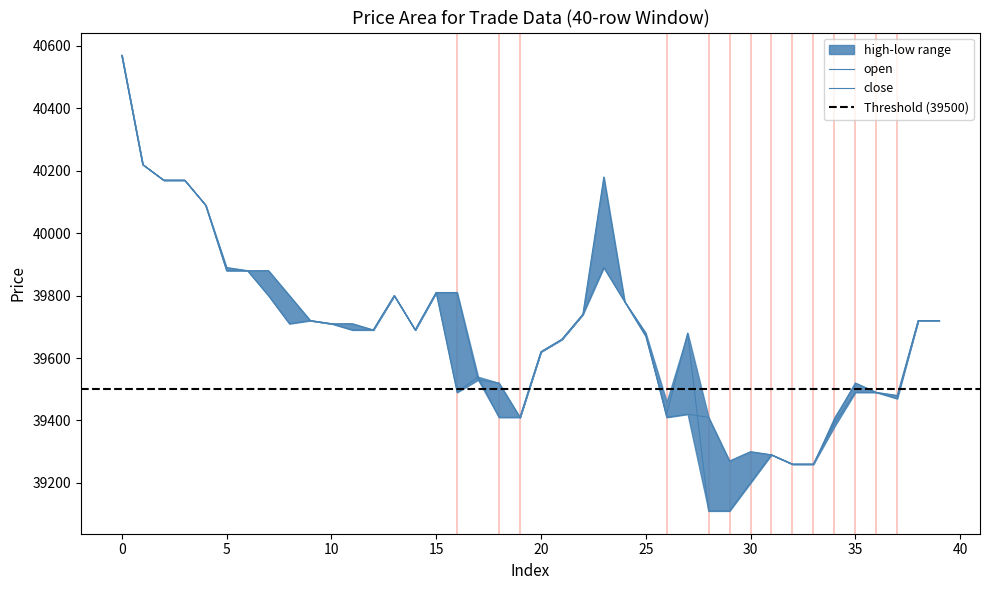

Rank the categories by close value from highest to lowest.

0, 1, 23, 2, 3, 4, 5, 6, 15, 7, 13, 24, 22, 9, 38, 39, 8, 10, 11, 12, 14, 27, 25, 21, 20, 17, 16, 35, 36, 37, 26, 18, 19, 34, 31, 32, 33, 30, 28, 29